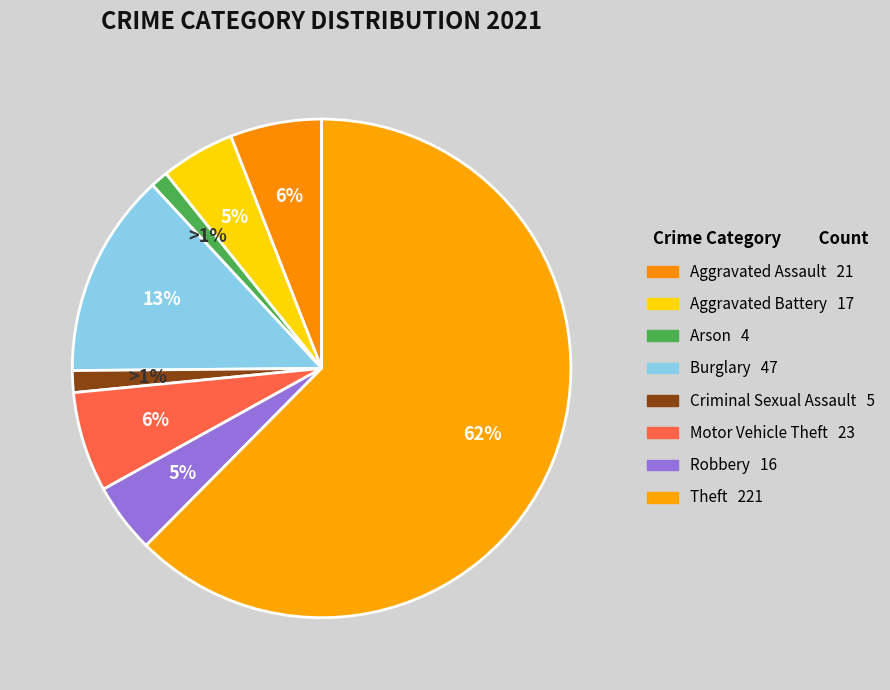

What is the majority slice?

Theft